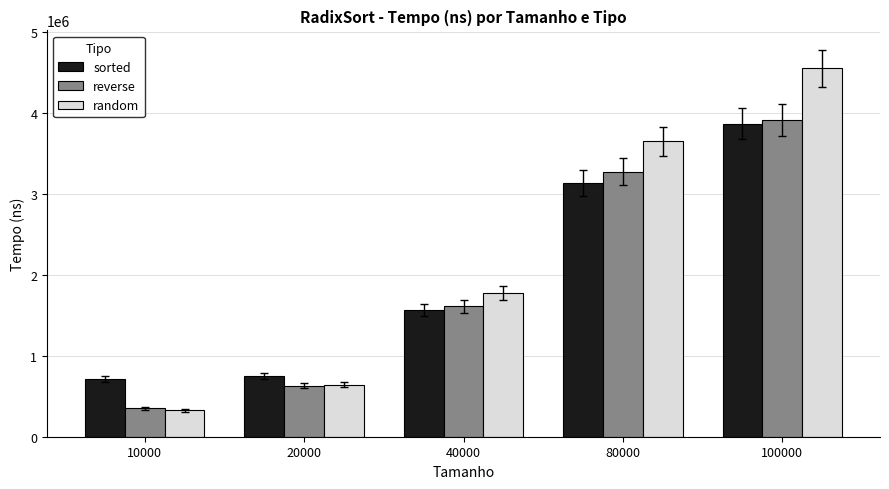

What value does the reverse series have at 80000, to the nearest 100?

3273000